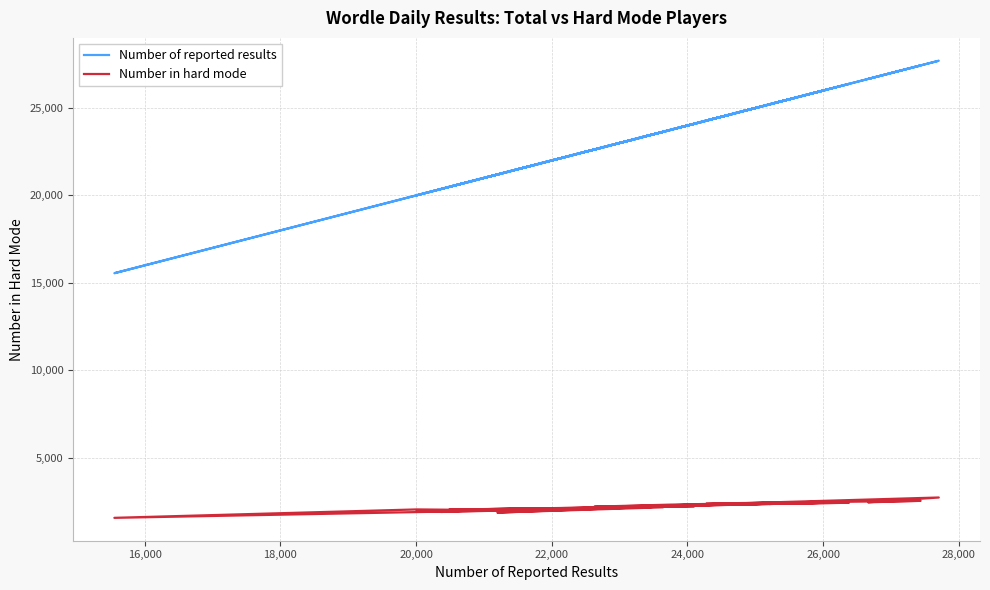

At how many categories does at least one series exceed 17530?

39